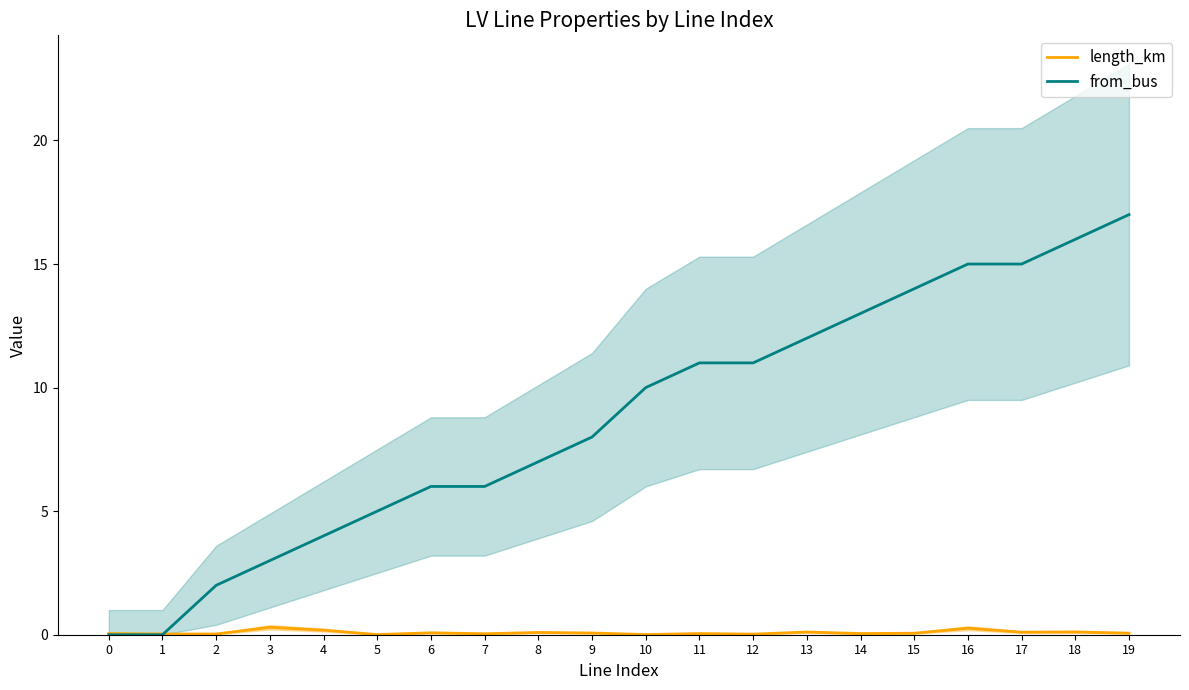

Rank the series by their average value, from highest to lowest.

from_bus, length_km